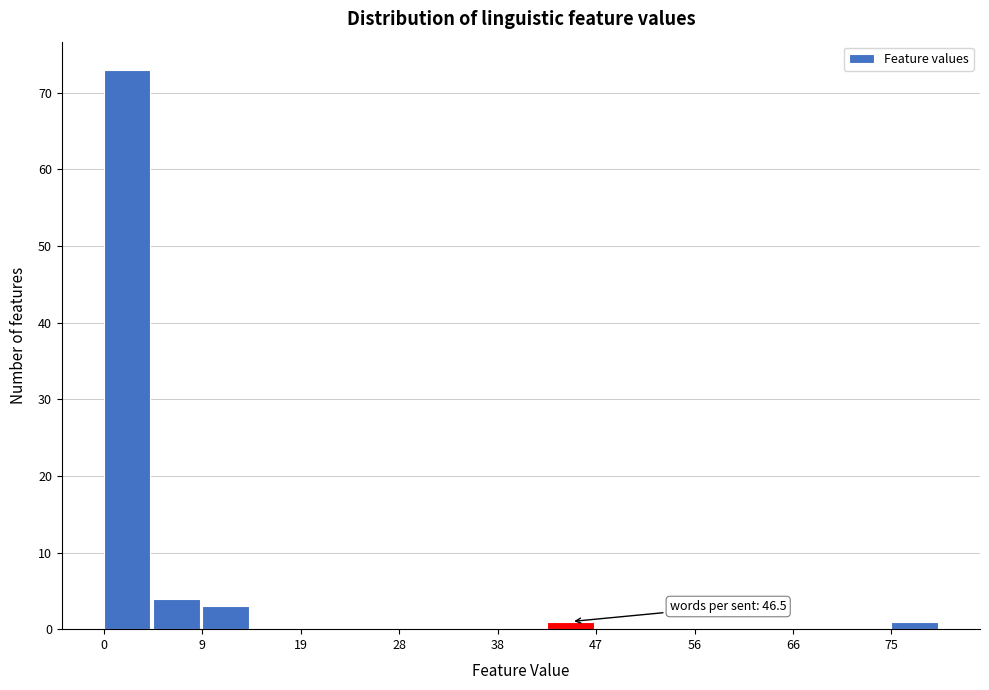

Over which range of the x-axis is the bar tallest?

0 to 5